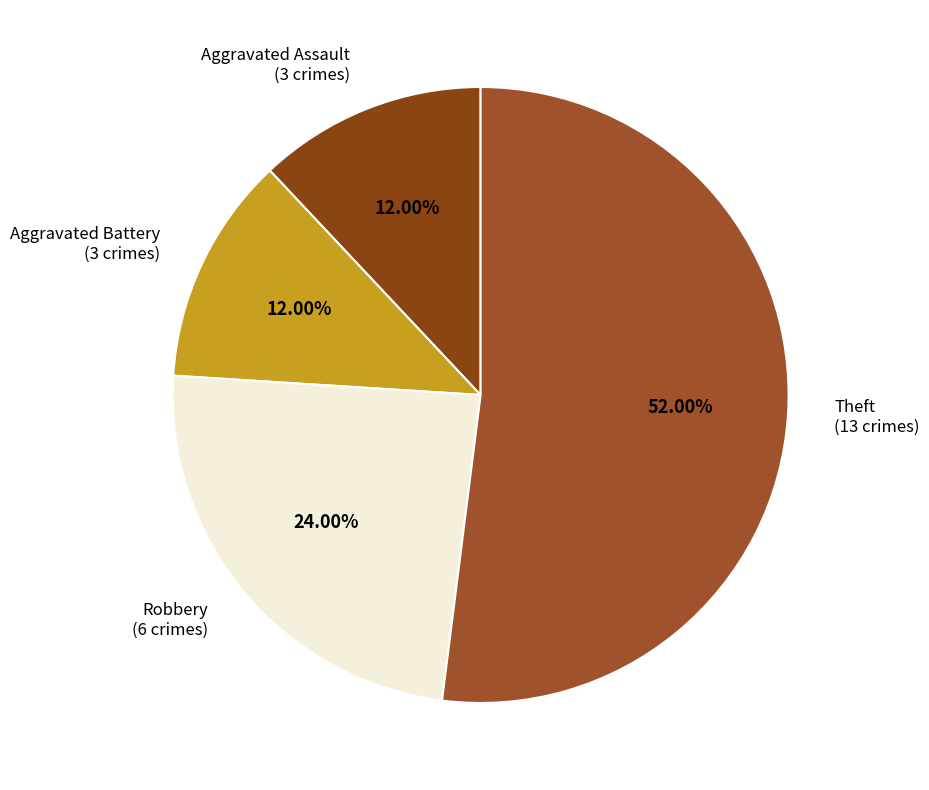

How many slices are in this pie chart?

4